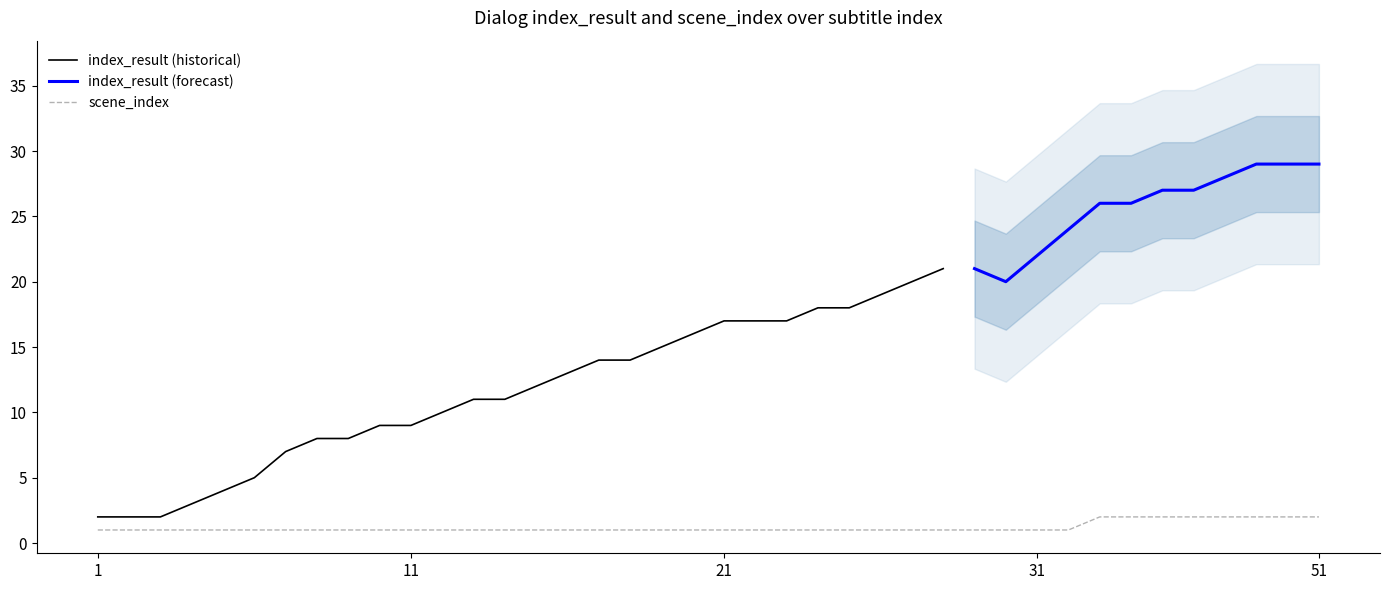

What is the ratio of the value at 44 to the value at 11?

2.0